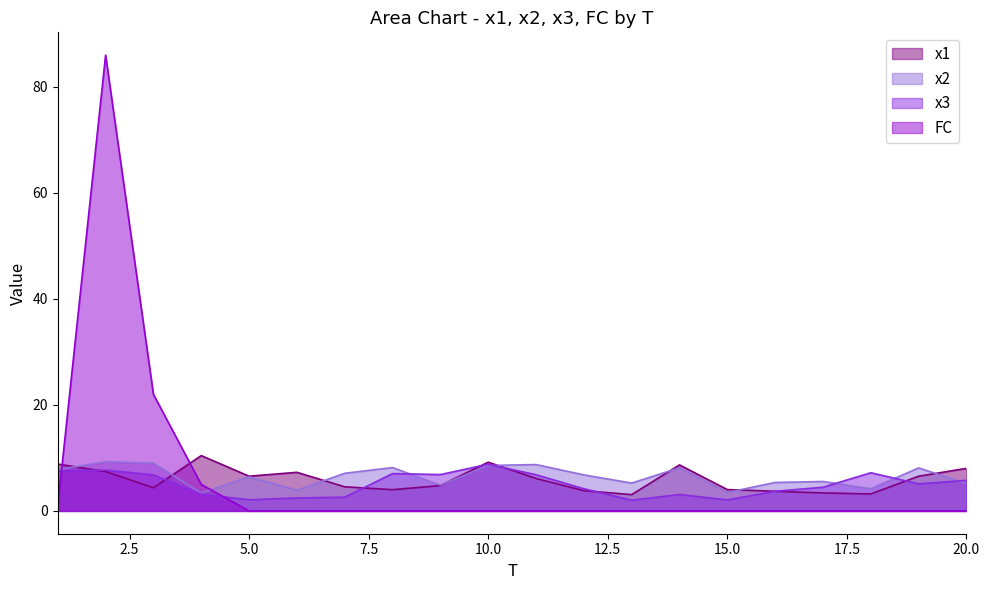

What value does the x1 series have at 20.0?

8.0